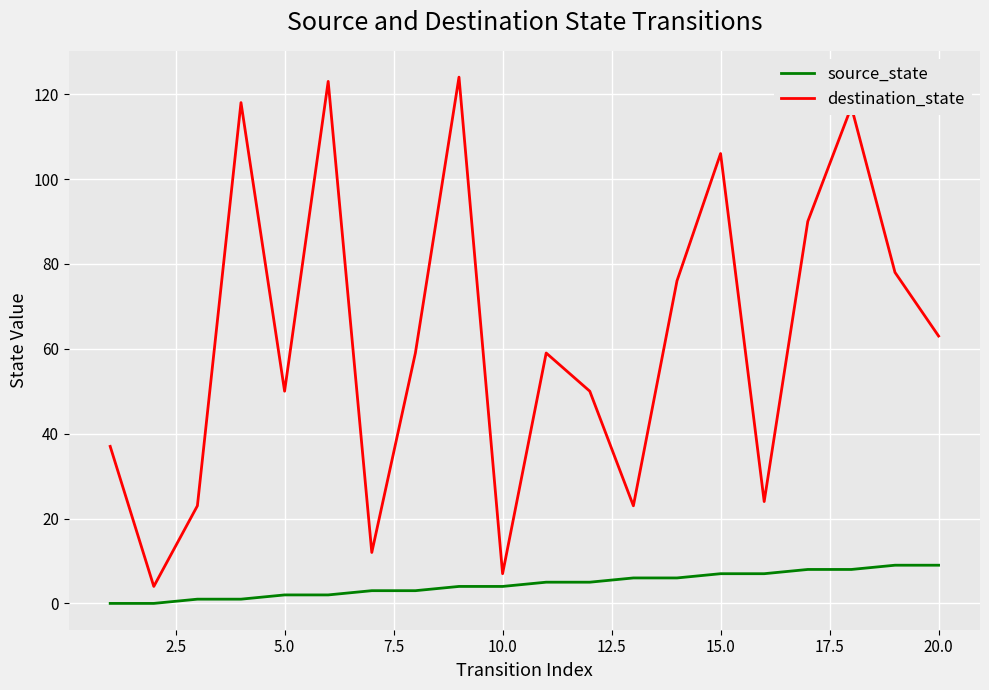

List the series in order of their peak value, highest first.

destination_state, source_state